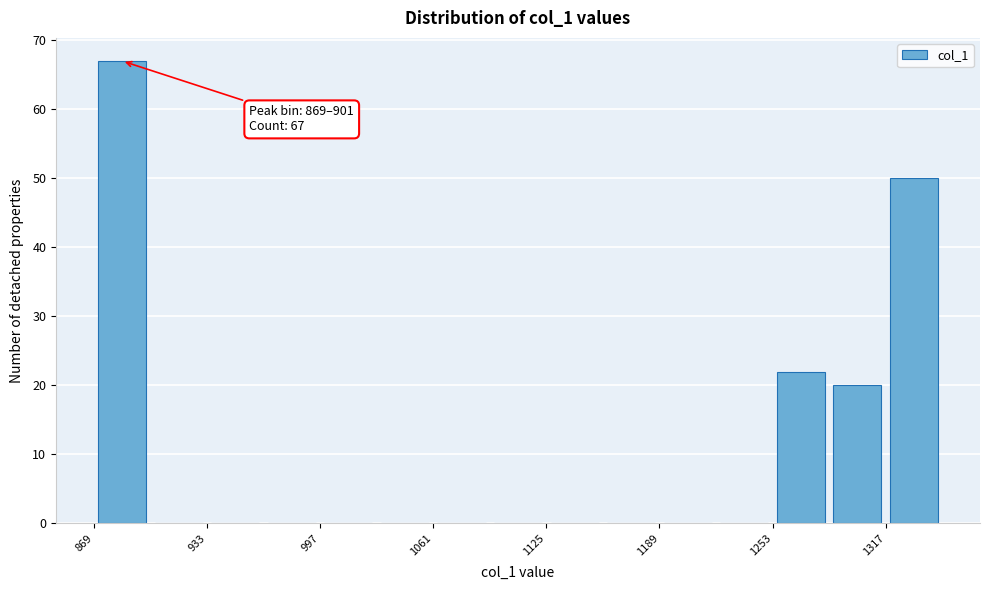

Read against the x-axis, roughly where is the centre of the tallest bar?

890